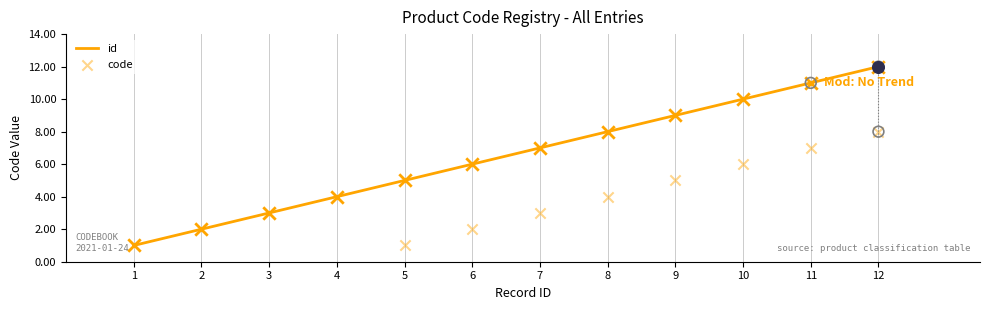

Which series has the largest total across all categories?

id